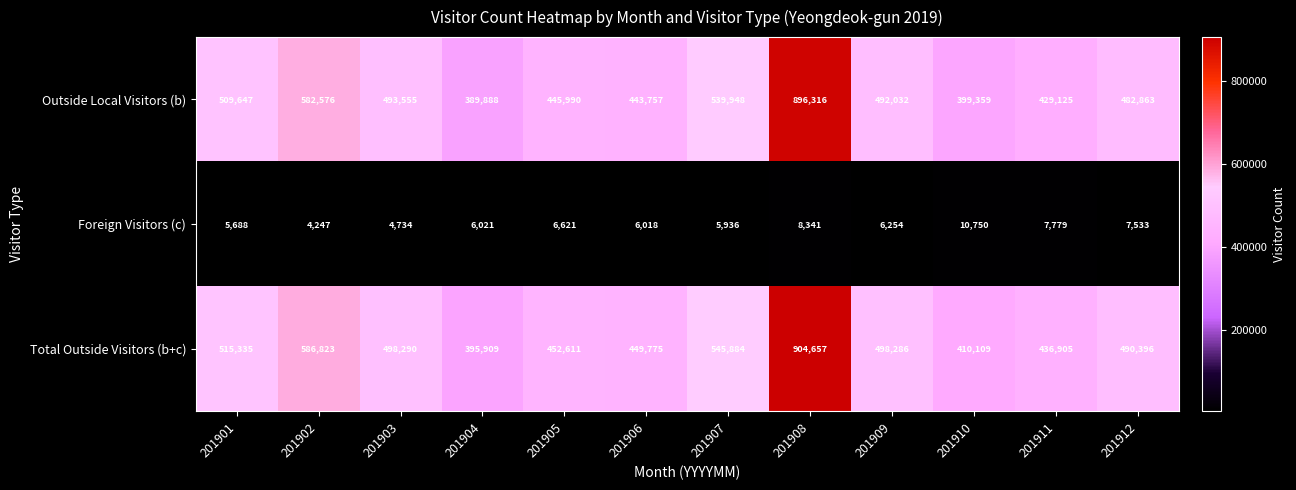

The Total Outside Visitors (b+c) series shows 243178 at 201909. True or false?

False